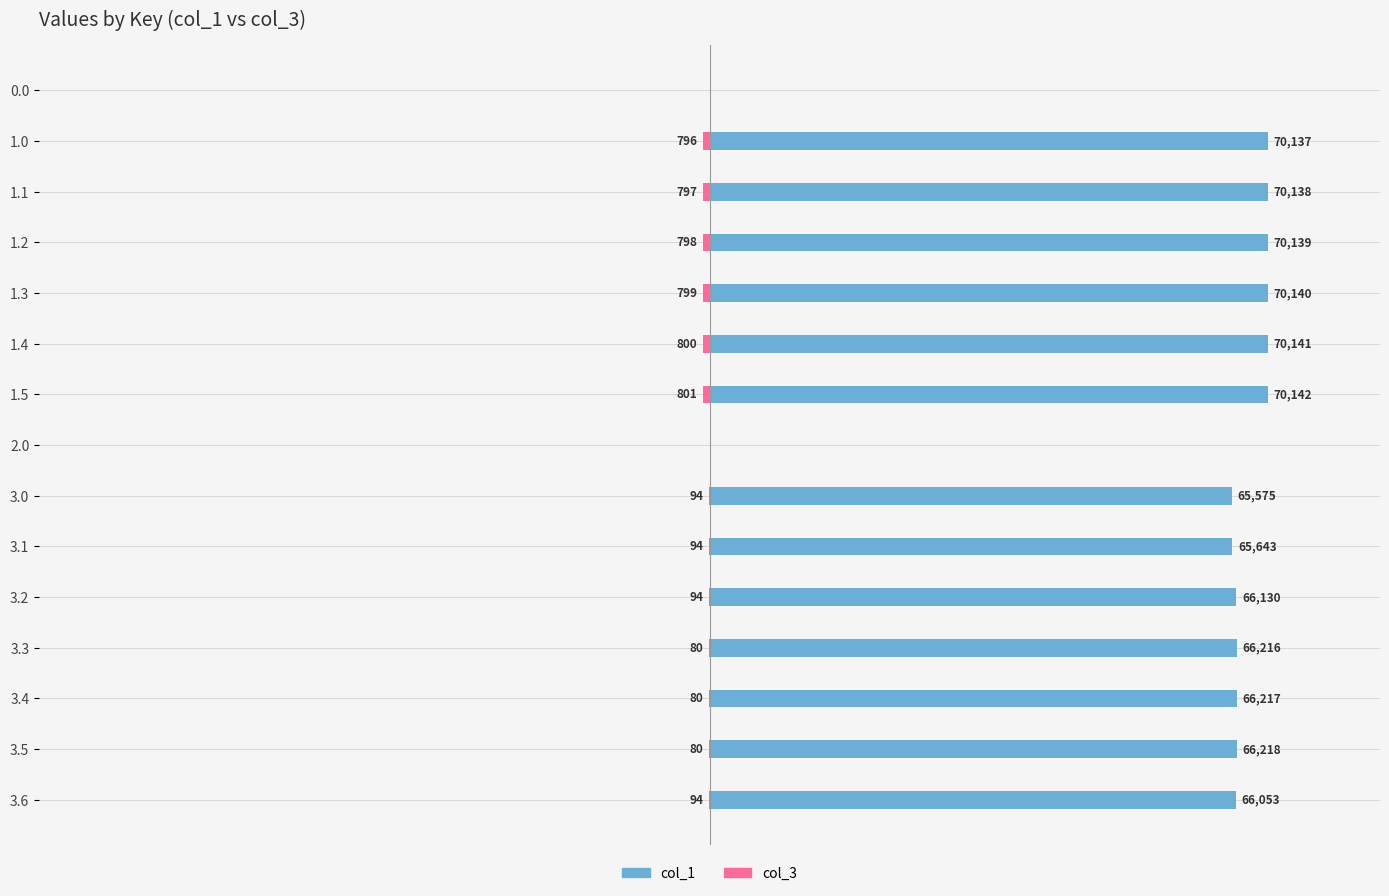

List the labels in order of col_1 value, largest first.

1.5, 1.4, 1.3, 1.2, 1.1, 1.0, 3.5, 3.4, 3.3, 3.2, 3.6, 3.1, 3.0, 0.0, 2.0